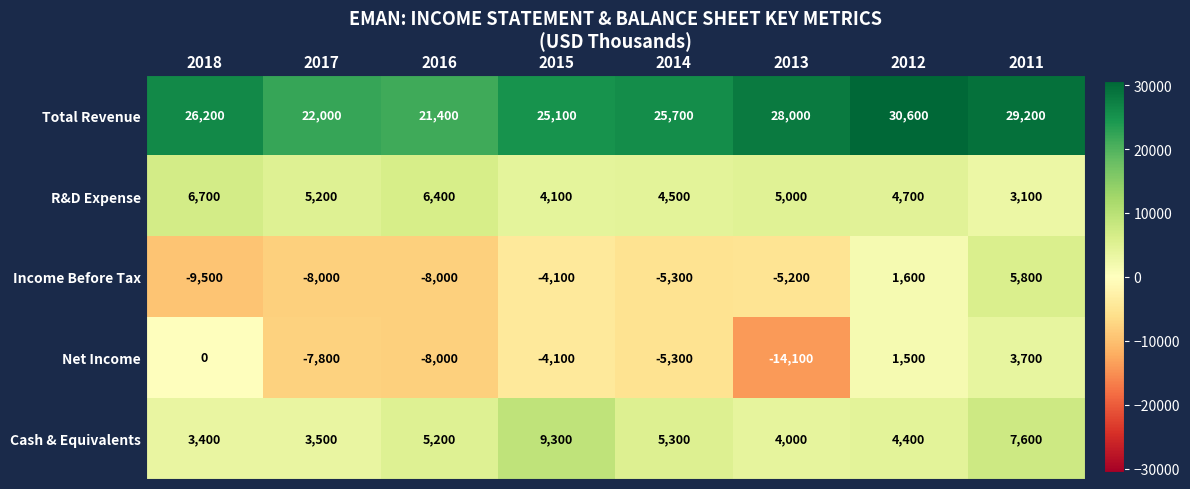

List the labels in order of Net Income value, largest first.

2011, 2012, 2018, 2015, 2014, 2017, 2016, 2013